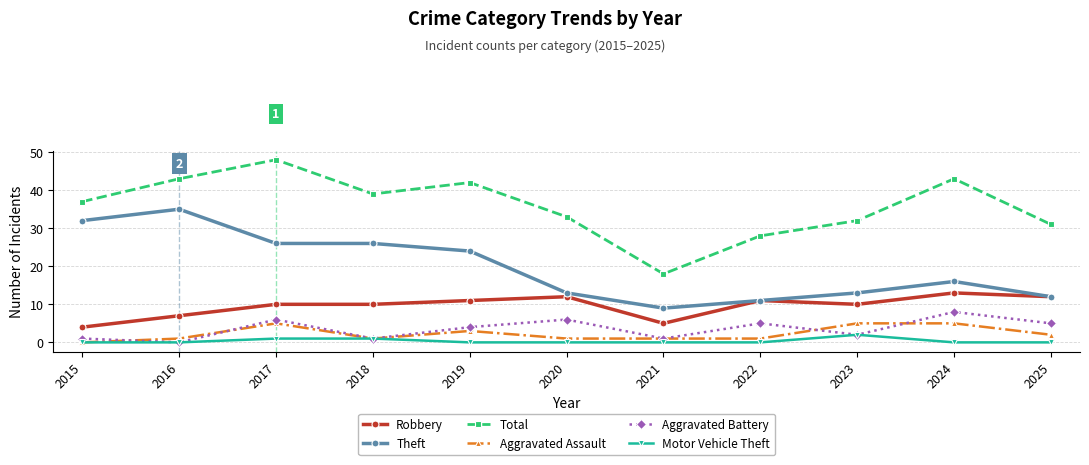

The value of Total at 2021 is 18. True or false?

True